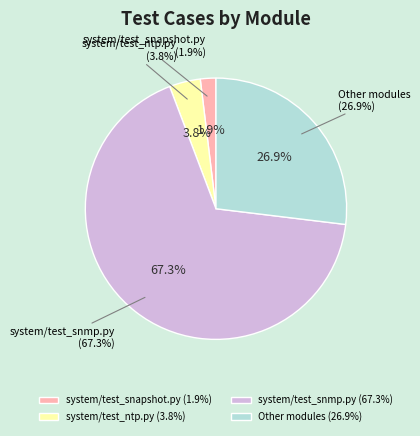

Which category accounts for the majority?

system/test_snmp.py